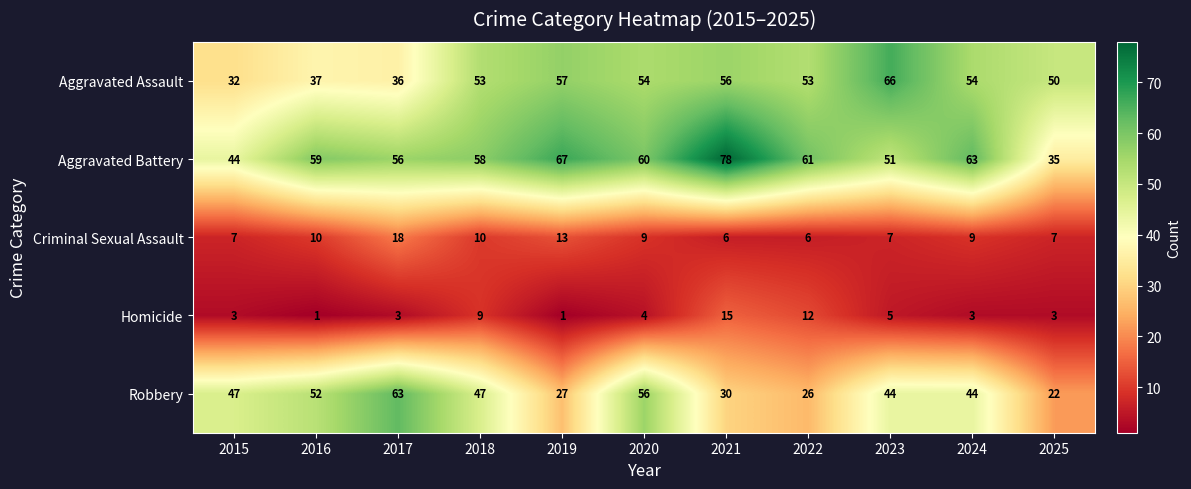

How many categories are shown in the chart?

11